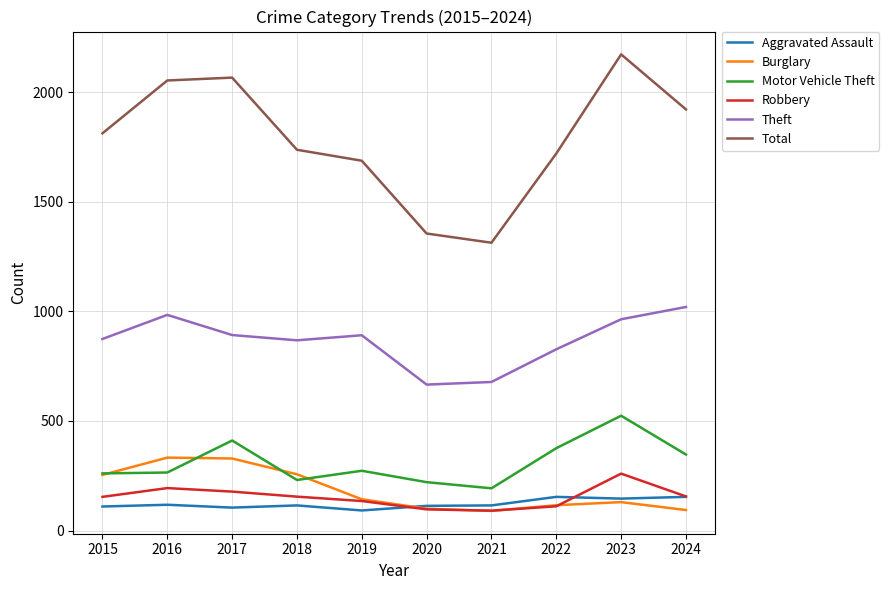

True or false: Theft and Robbery cross at least once.

False